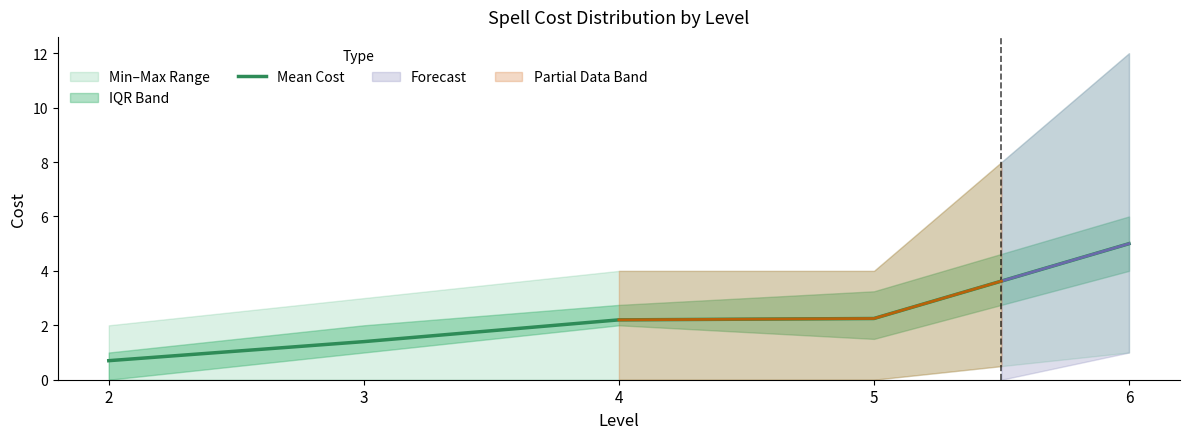

Where does the data first go above 2?

4